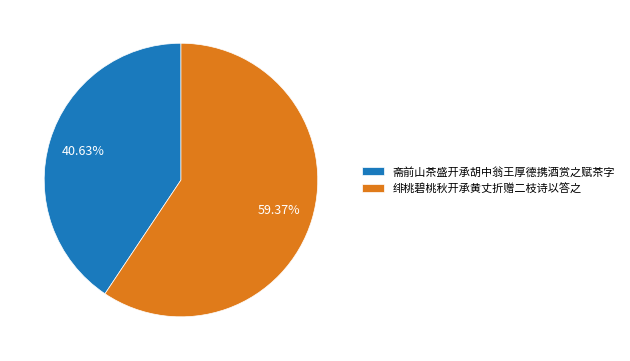

Between 绯桃碧桃秋开承黄丈折赠二枝诗以答之 and 斋前山茶盛开承胡中翁王厚德携酒赏之赋茶字, which is larger?

绯桃碧桃秋开承黄丈折赠二枝诗以答之